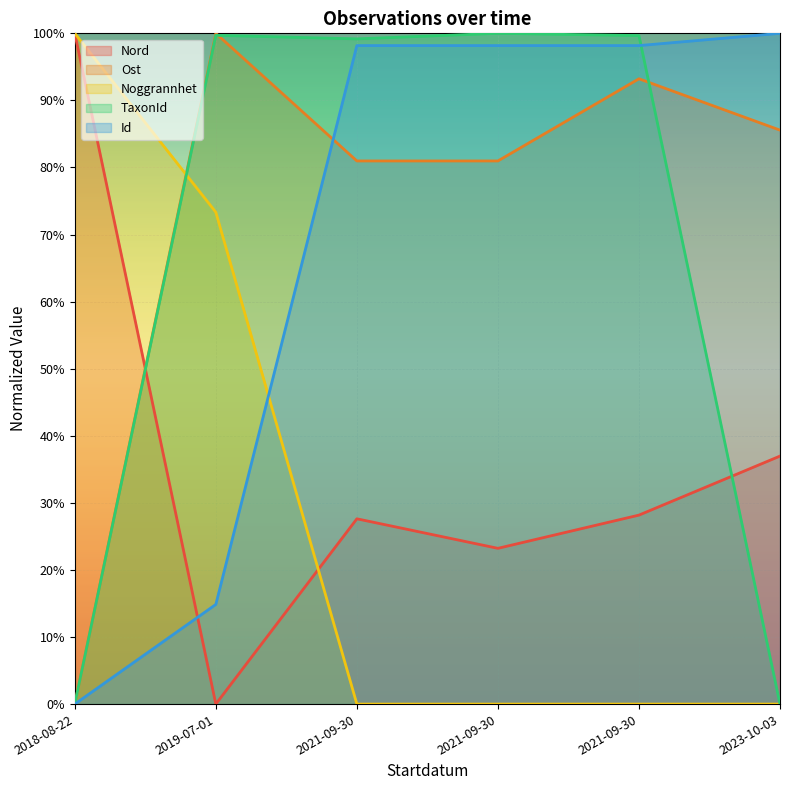

Reading left to right, list all the values displayed in this chart.

Nord: 2018-08-22=100.0	2019-07-01=0.0	2021-09-30=27.6	2021-09-30=23.2	2021-09-30=28.2	2023-10-03=37.0
Ost: 2018-08-22=0.0	2019-07-01=100.0	2021-09-30=81.0	2021-09-30=81.0	2021-09-30=93.2	2023-10-03=85.6
Noggrannhet: 2018-08-22=100.0	2019-07-01=73.3	2021-09-30=0.0	2021-09-30=0.0	2021-09-30=0.0	2023-10-03=0.0
Id: 2018-08-22=0.0	2019-07-01=14.9	2021-09-30=98.2	2021-09-30=98.2	2021-09-30=98.2	2023-10-03=100.0
TaxonId: 2018-08-22=0.0	2019-07-01=99.7	2021-09-30=99.2	2021-09-30=100.0	2021-09-30=99.7	2023-10-03=0.0